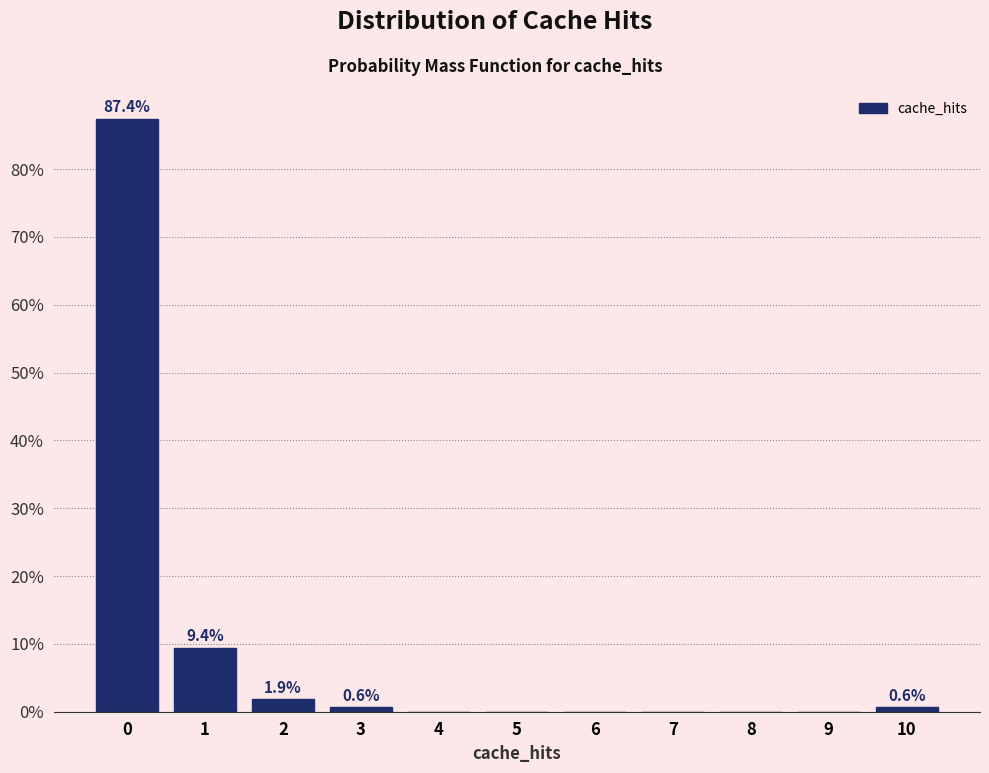

Reading left to right, what are all the values shown in this chart?

0=87.4	1=9.4	2=1.9	3=0.6	4=0.0	5=0.0	6=0.0	7=0.0	8=0.0	9=0.0	10=0.6